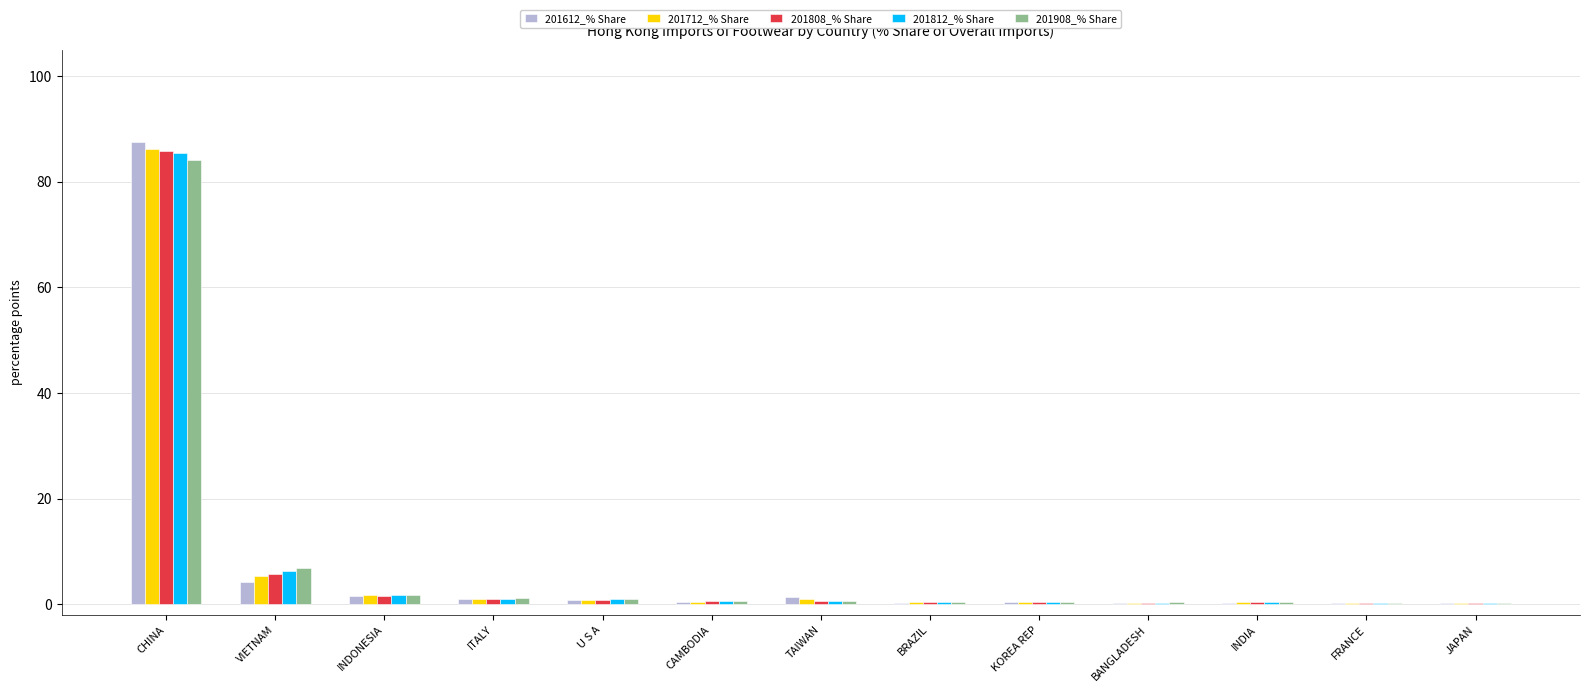

At which category is the sum across all series the highest?

CHINA